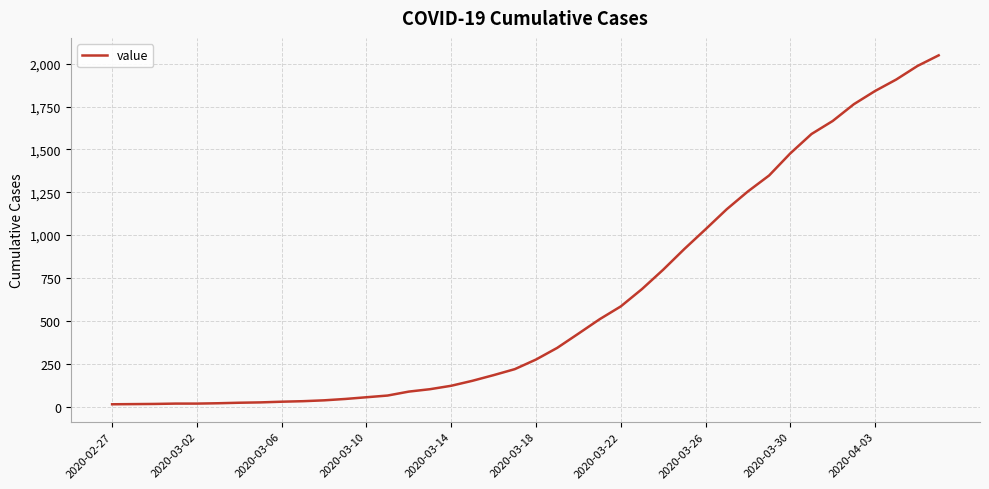

What is the maximum value shown in the chart?

2049